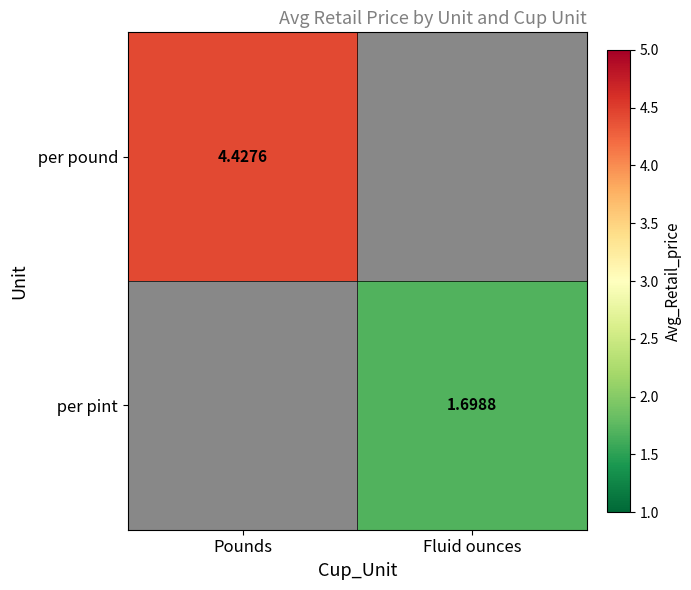

What is the greatest value displayed?

4.4